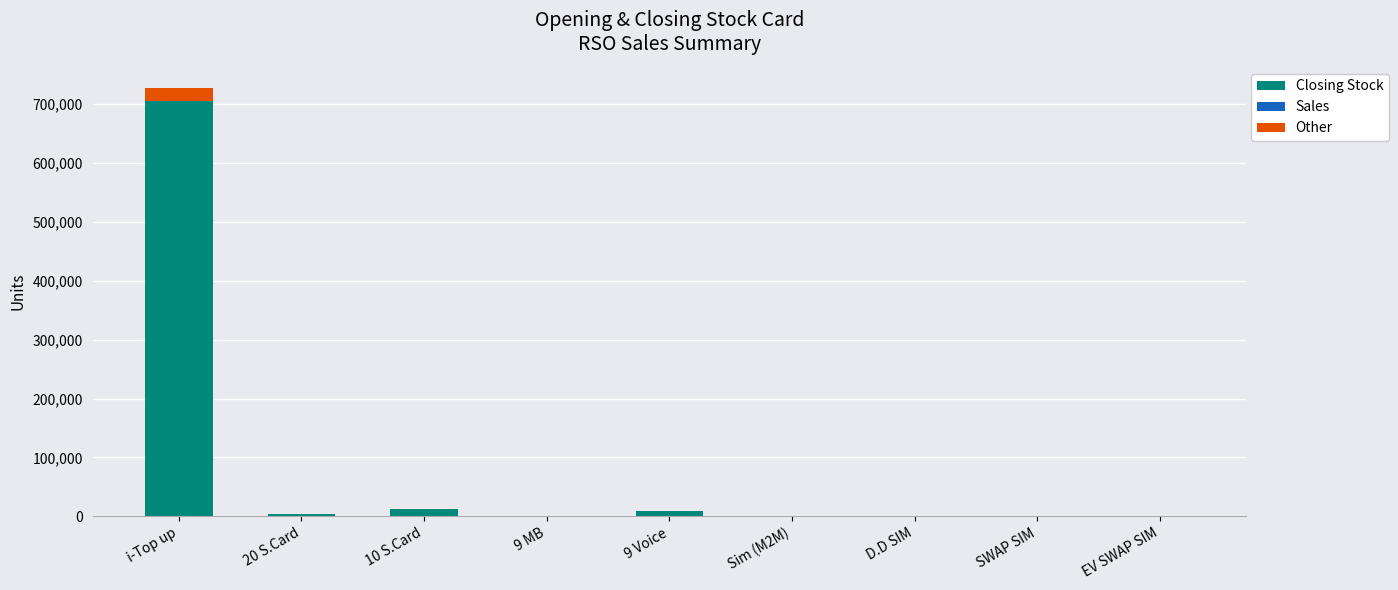

At which category is the sum across all series the highest?

i-Top up